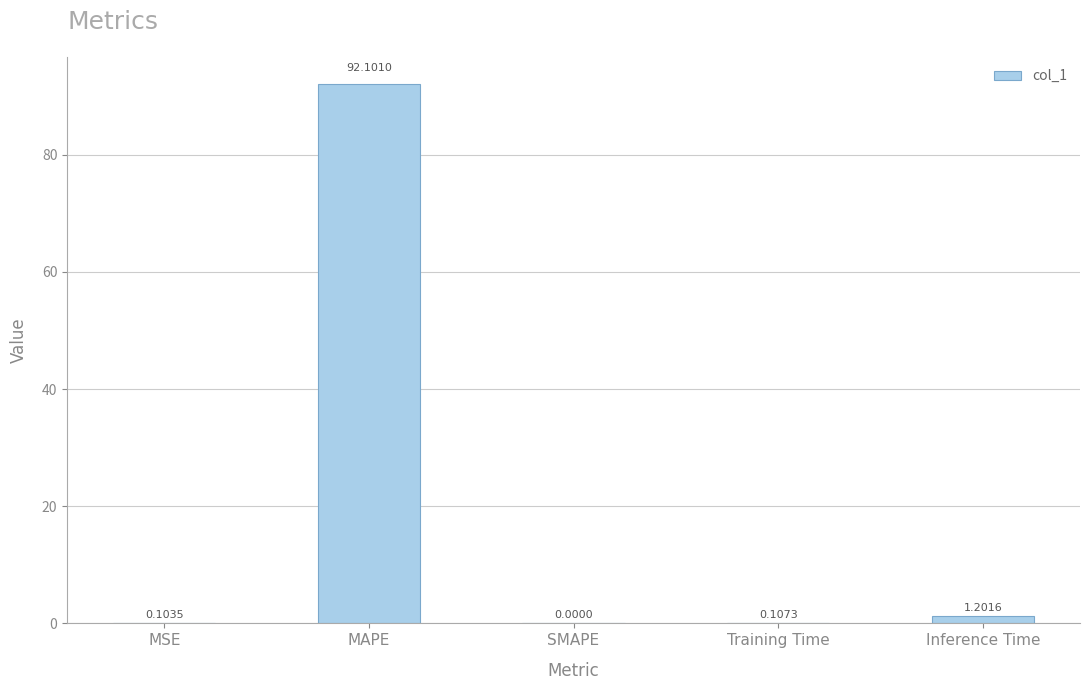

What is the change in value from MAPE to SMAPE?

-92.1